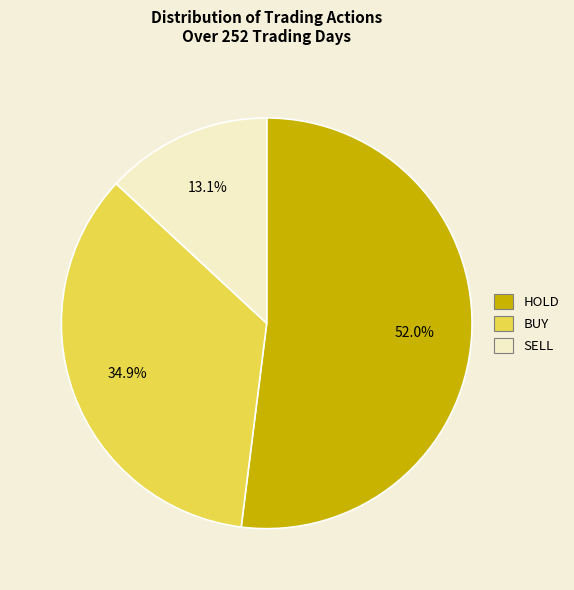

To the nearest percent, what is the combined percentage of HOLD and SELL?

65%